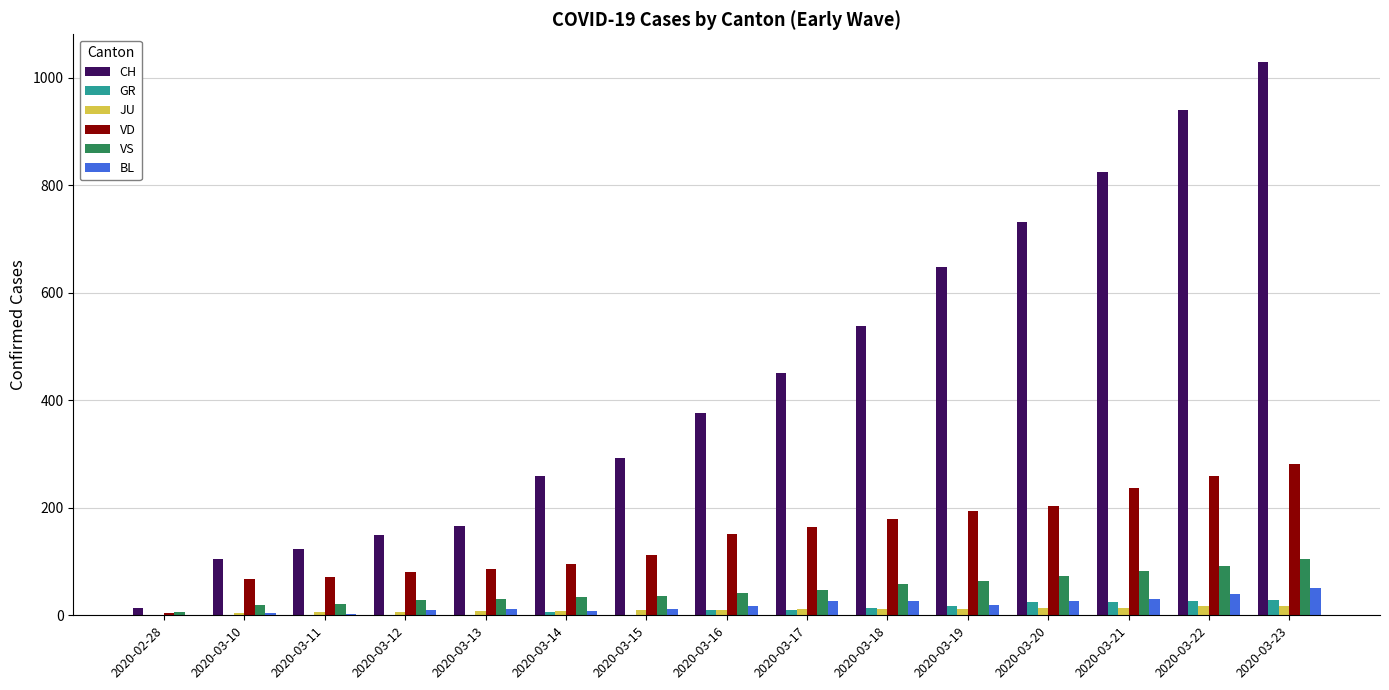

At which category is the sum across all series the highest?

2020-03-23